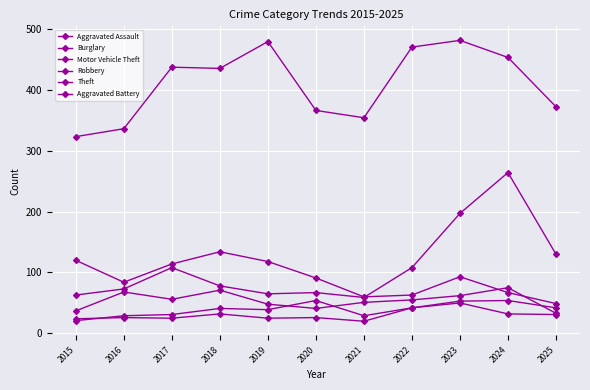

Which series has the largest range (max minus min)?

Motor Vehicle Theft